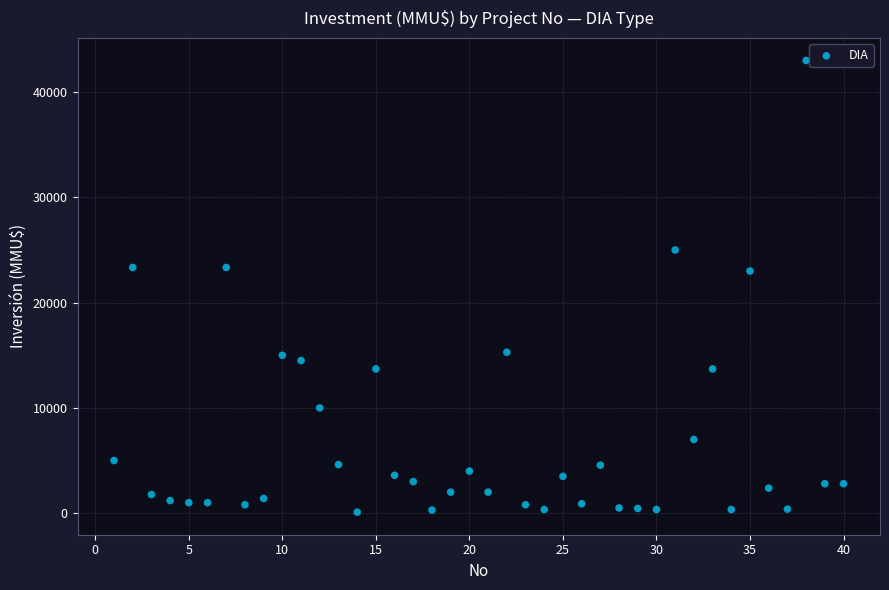

What is the range of X values (max minus min)?

39